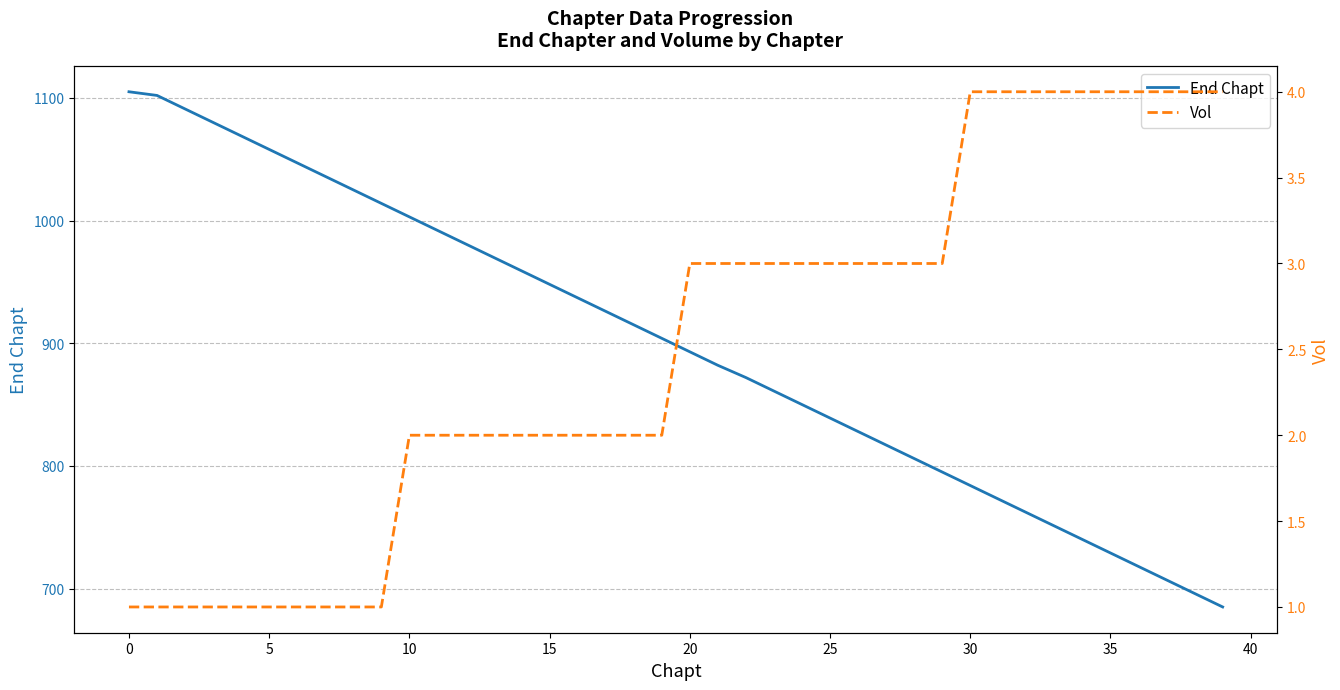

What is the lowest value of the End Chapt series?

685